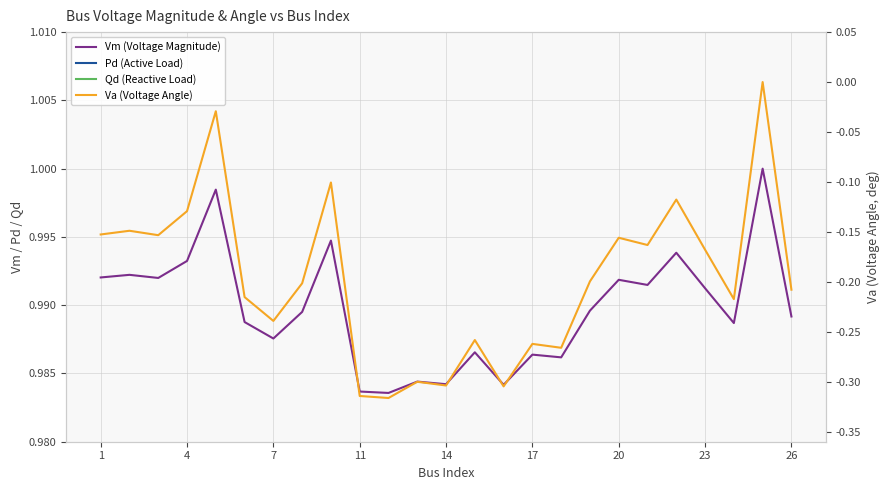

Between 11 and 20, which series saw the biggest shift?

Va (Voltage Angle)